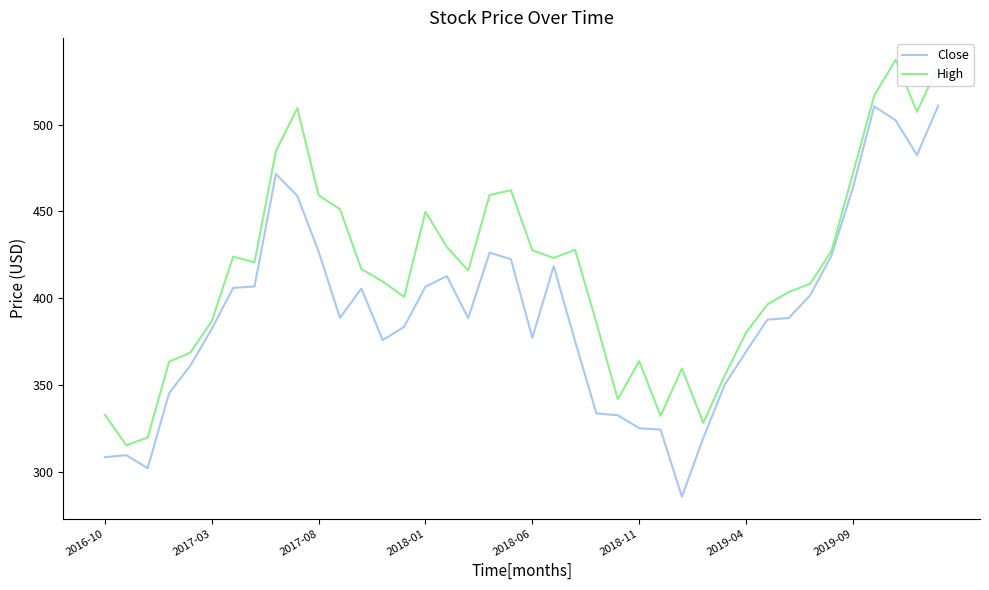

What is the greatest value displayed?

537.3